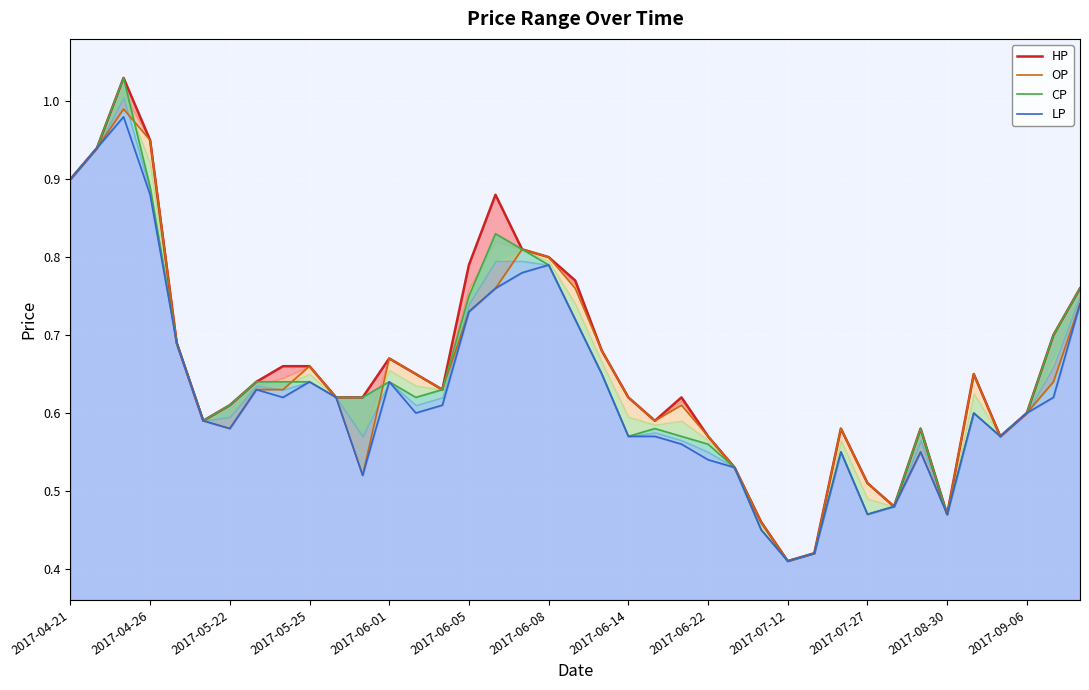

At how many categories does at least one series exceed 0?

39